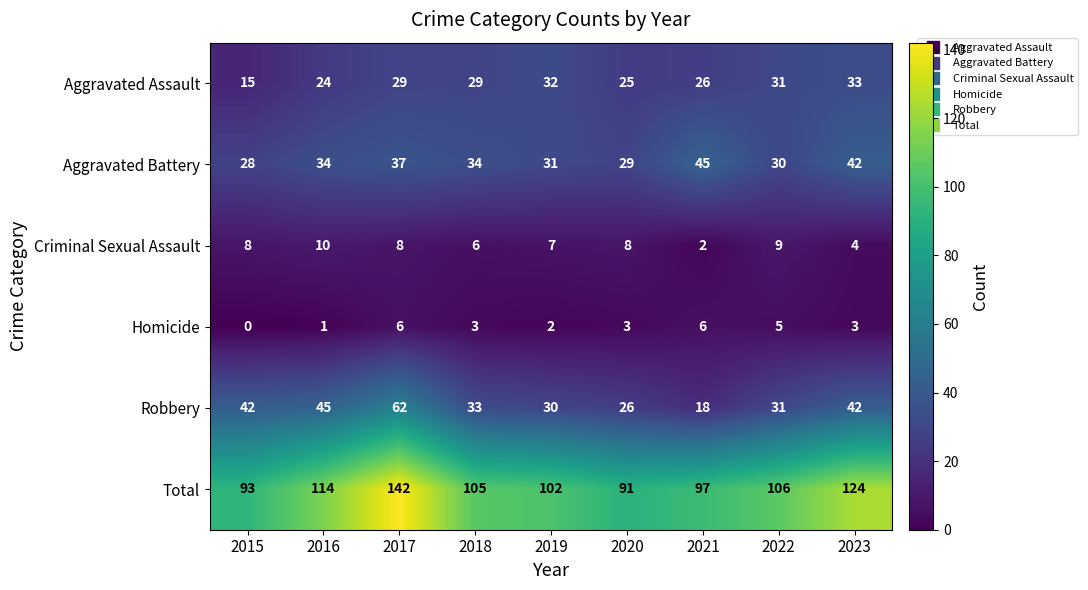

At 2021, list the series in order from largest to smallest.

Total, Aggravated Battery, Aggravated Assault, Robbery, Homicide, Criminal Sexual Assault